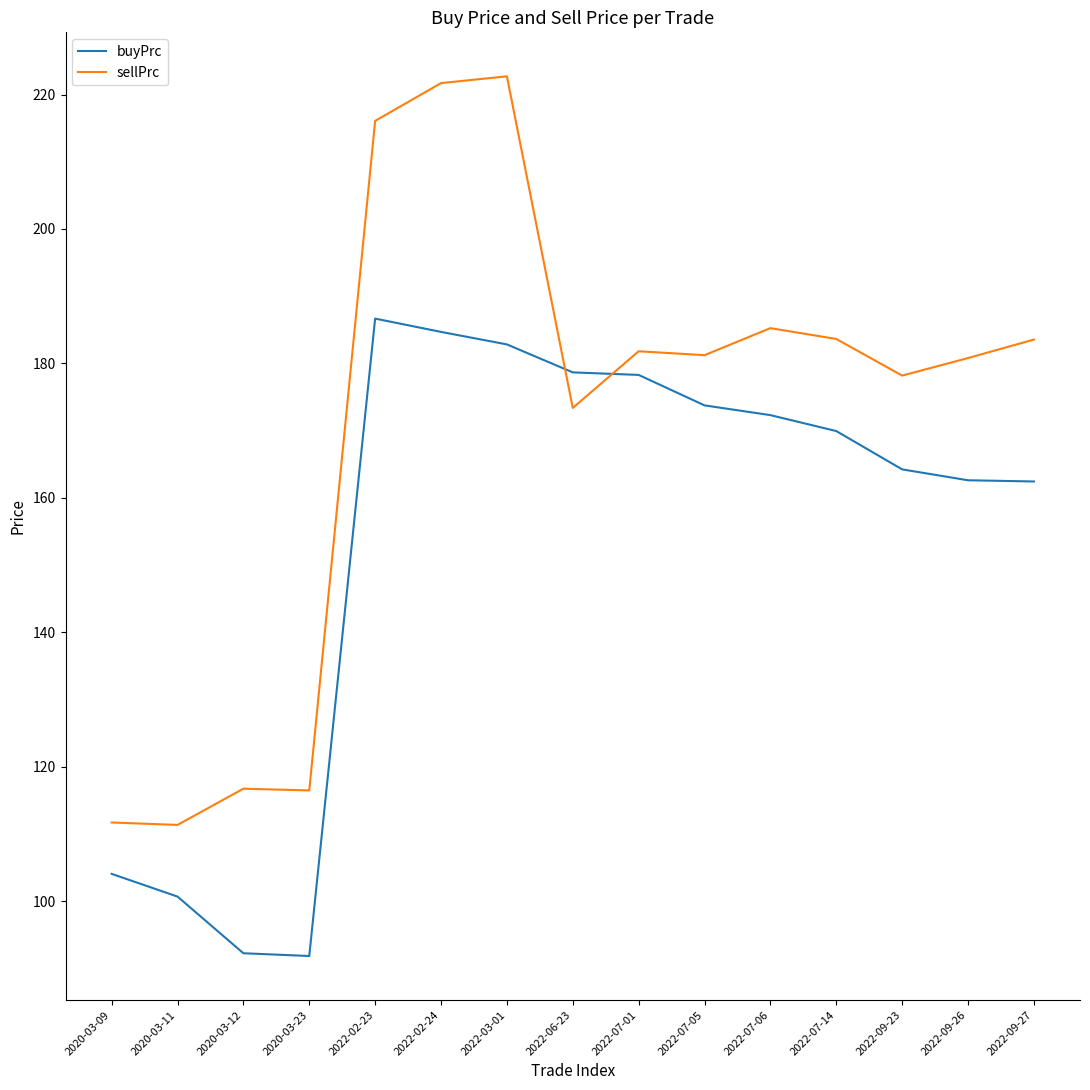

Is it true that sellPrc equals 354.8 at 2022-03-01?

False